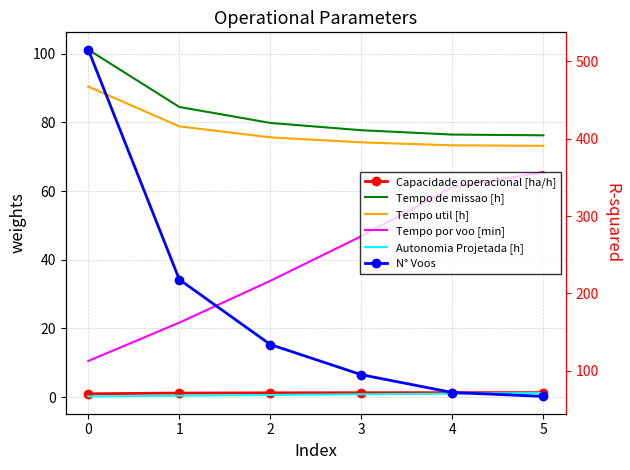

Is it true that N° Voos equals 112.3 at 4?

False